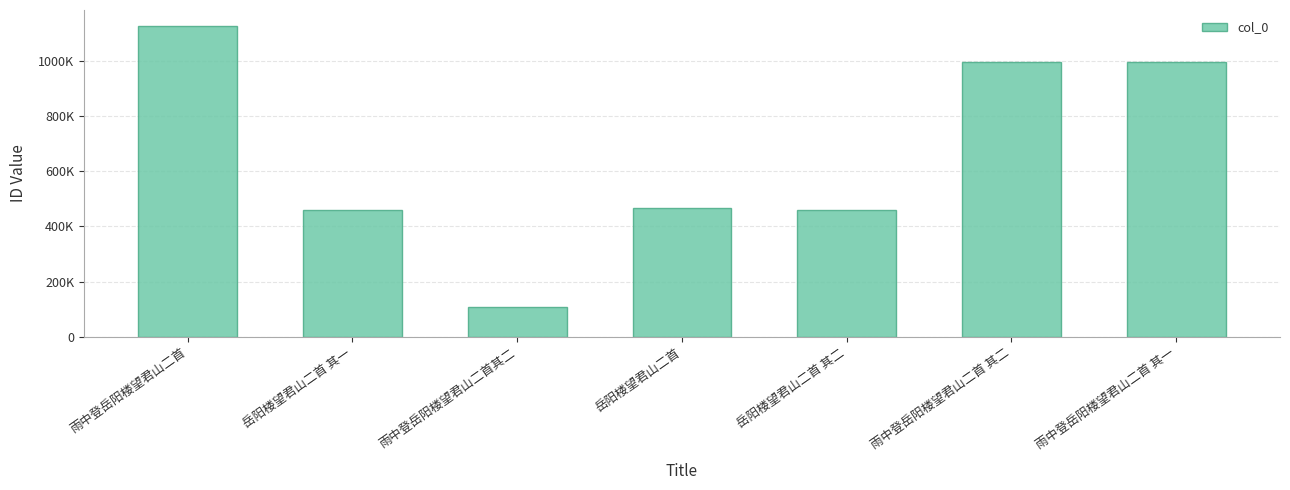

True or false: the data shows 457898 at 岳阳楼望君山二首 其一.

True